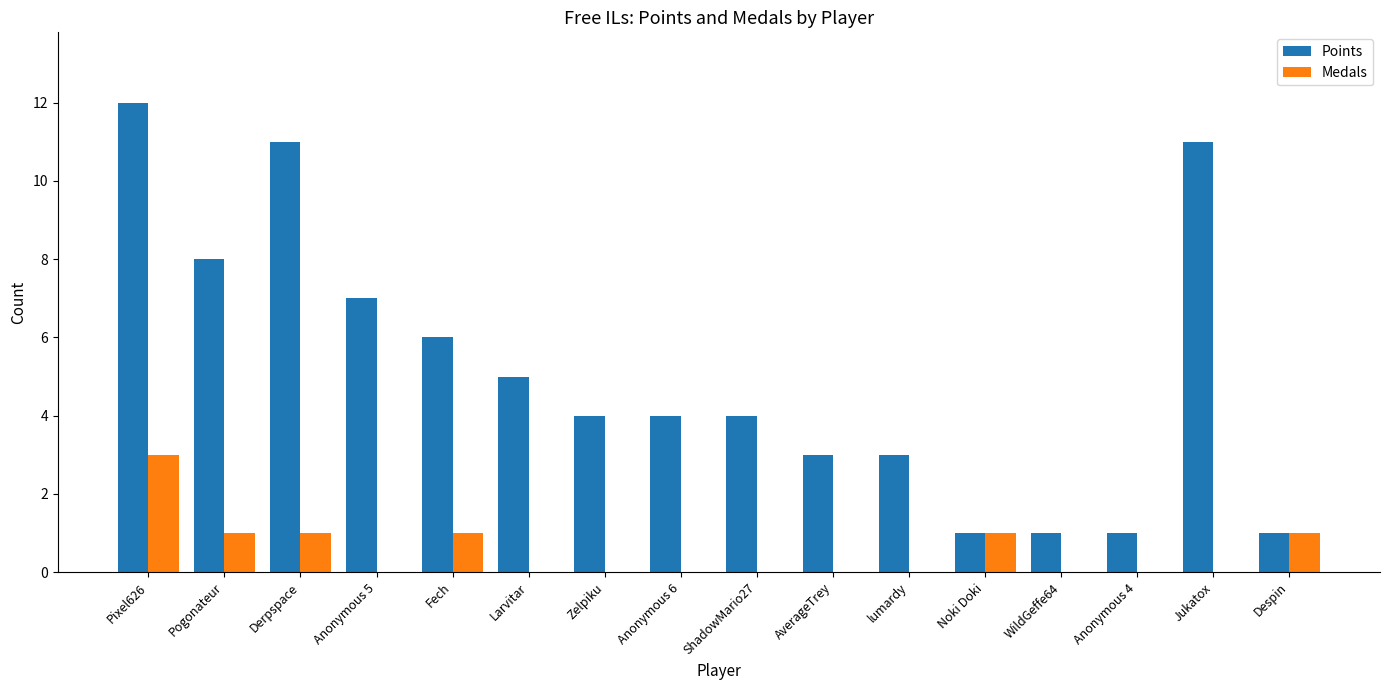

Reading right to left, transcribe all the data shown in this chart.

Points: 1	11	1	1	1	3	3	4	4	4	5	6	7	11	8	12
Medals: 1	0	0	0	1	0	0	0	0	0	0	1	0	1	1	3